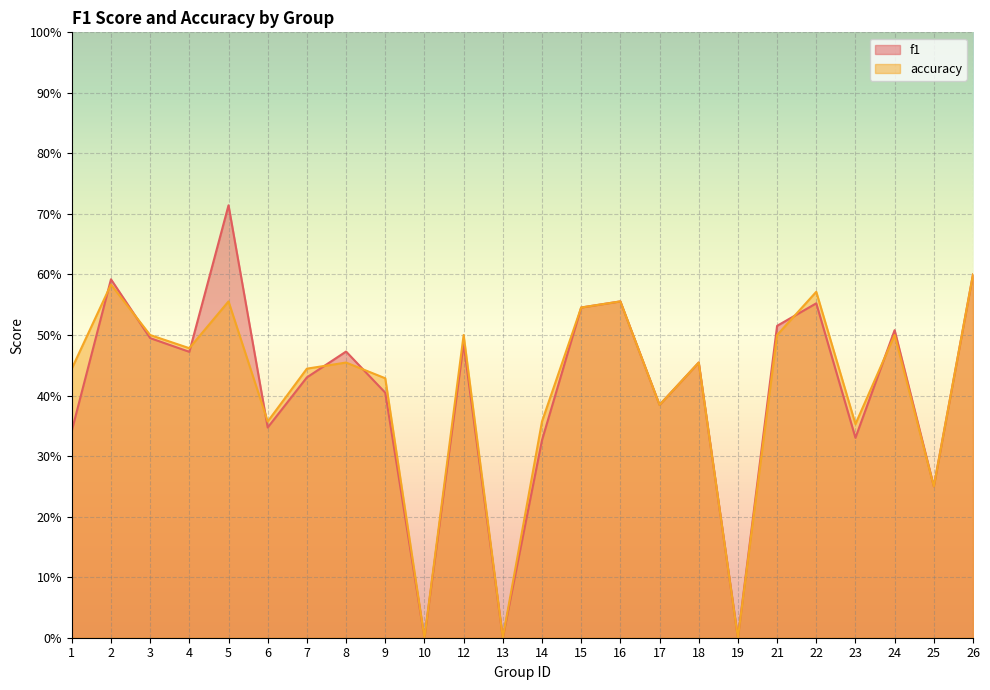

Where is the first local maximum for f1?

2